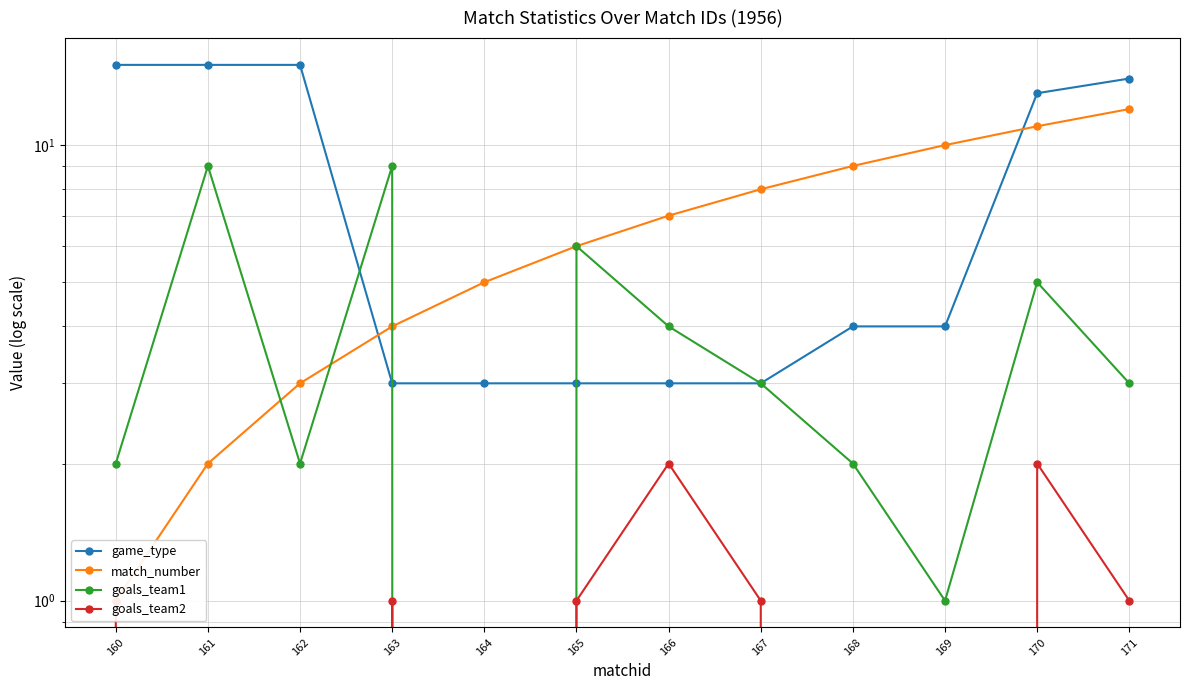

What is the sum of the goals_team1 values at 162 and 163?

11